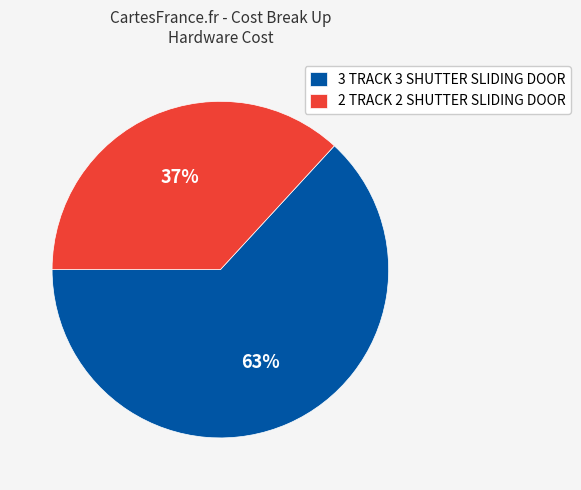

Is the sum of 3 TRACK 3 SHUTTER SLIDING DOOR and 2 TRACK 2 SHUTTER SLIDING DOOR greater than half?

Yes